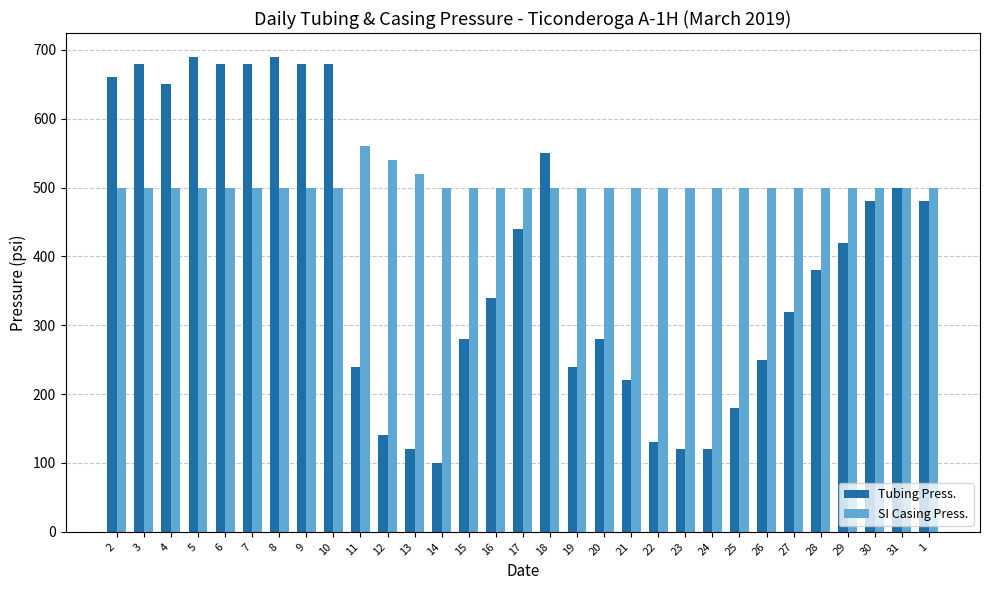

Reading left to right, transcribe all the data shown in this chart.

Tubing Press.: 660	680	650	690	680	680	690	680	680	240	140	120	100	280	340	440	550	240	280	220	130	120	120	180	250	320	380	420	480	500	480
SI Casing Press.: 500	500	500	500	500	500	500	500	500	560	540	520	500	500	500	500	500	500	500	500	500	500	500	500	500	500	500	500	500	500	500